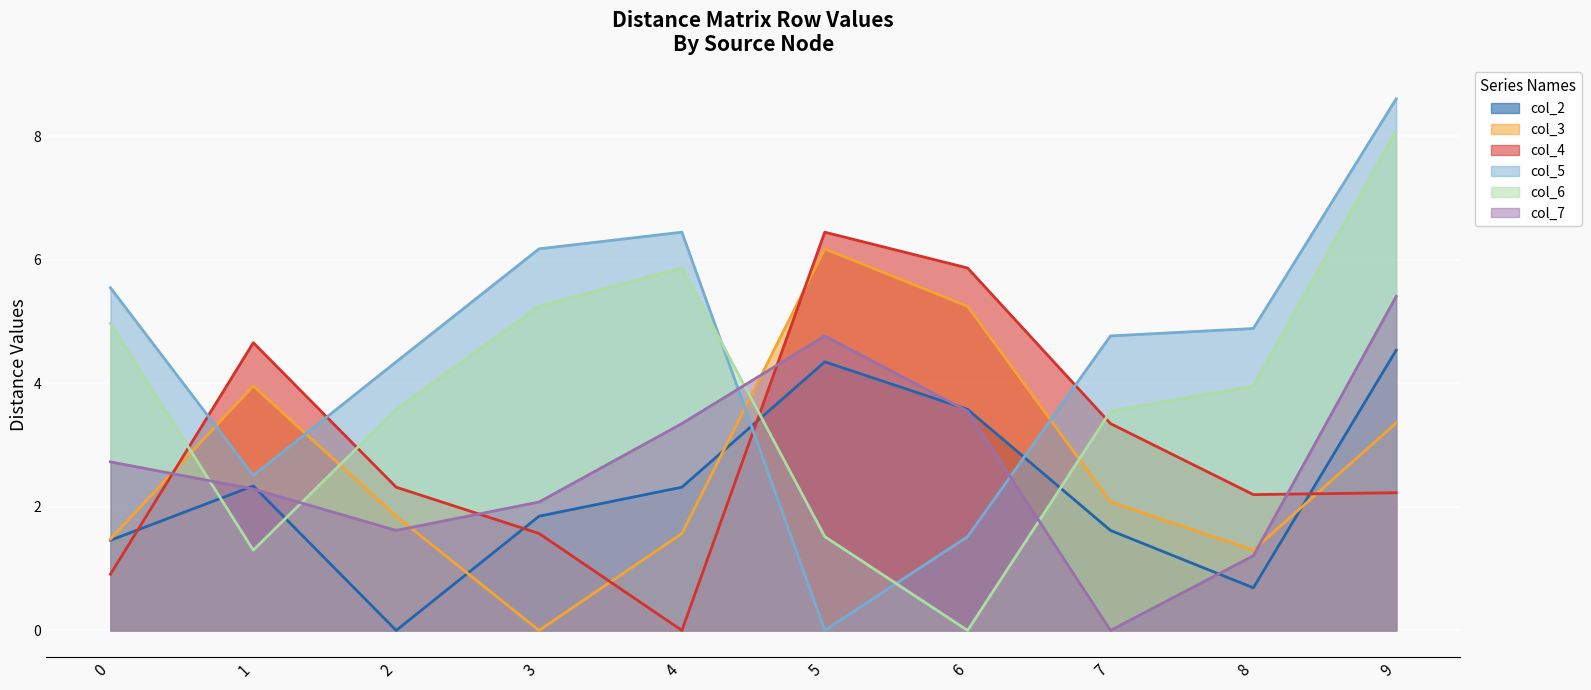

How many series are shown in this chart?

6